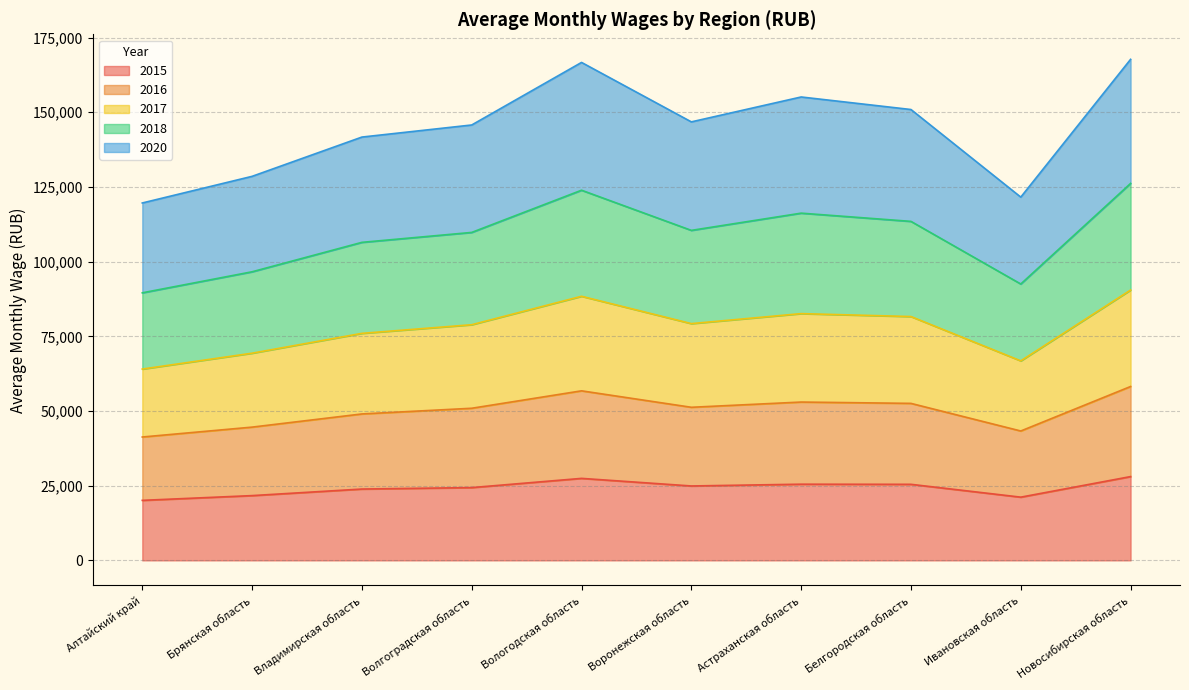

What are all the series names shown in the legend?

2015, 2016, 2017, 2018, 2020